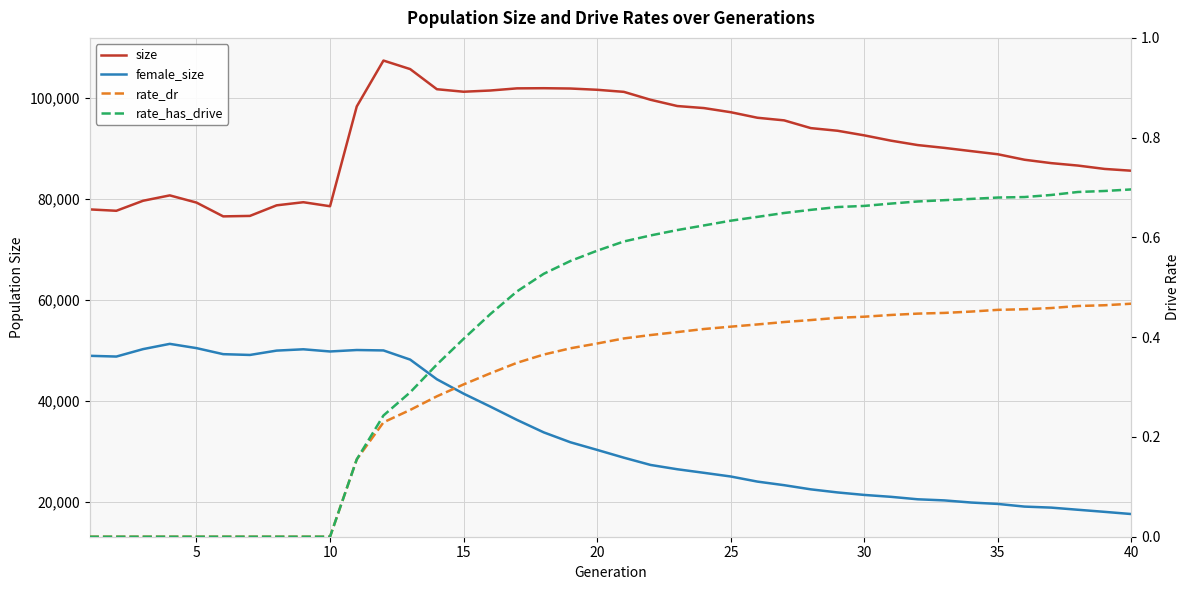

Rank the series by their maximum value, from lowest to highest.

rate_dr, rate_has_drive, female_size, size